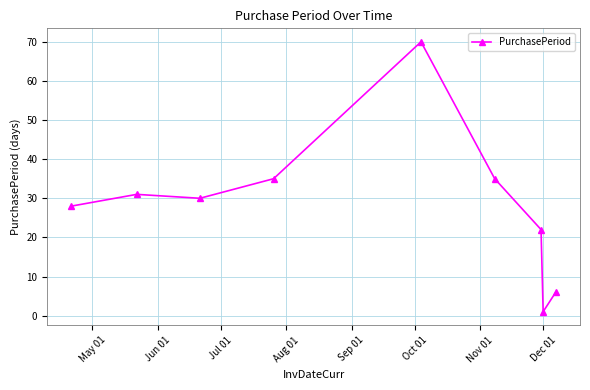

How many data points does each series have?

9